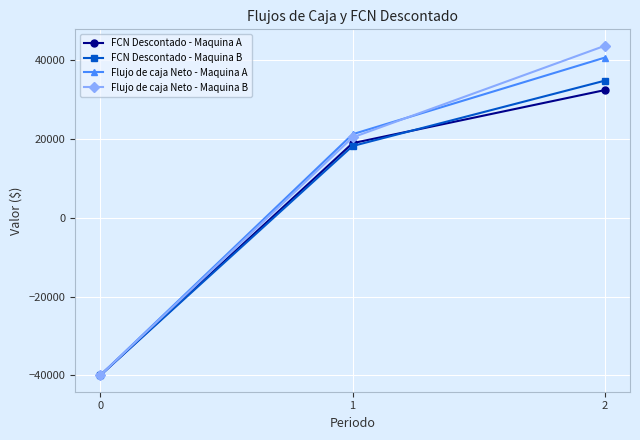

What is the value of the Flujo de caja Neto - Maquina A point at the 1st from the left?

-40000.0